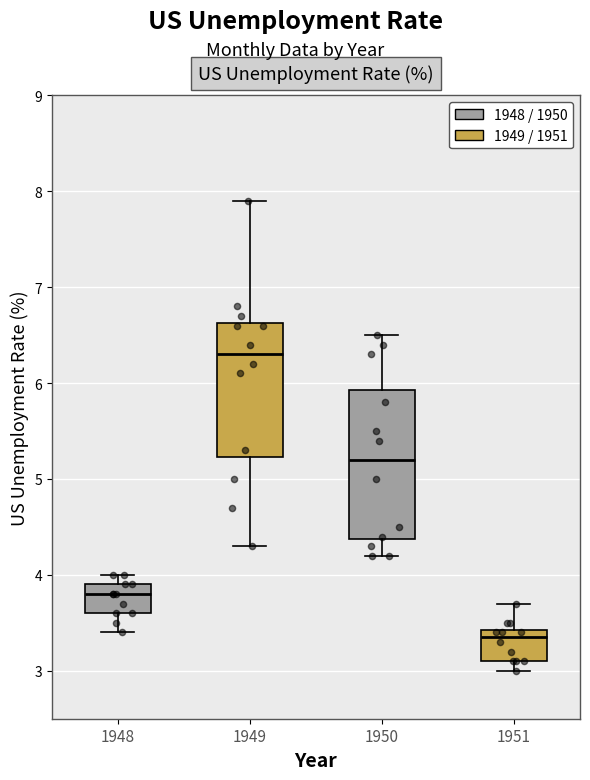

Reading left to right, read every box against the y-axis: the position of its median line, the range the box covers, and the ends of its whiskers. The values are not printed on the chart, so give them approximately, as read against the axis.

1948: median 3.8, box 3.6 to 3.9, whiskers 3.4 to 4.0
1949: median 6.3, box 5.2 to 6.6, whiskers 4.3 to 7.9
1950: median 5.2, box 4.4 to 5.9, whiskers 4.2 to 6.5
1951: median 3.4 (just below the box's upper edge), box 3.1 to 3.4, whiskers 3.0 to 3.7